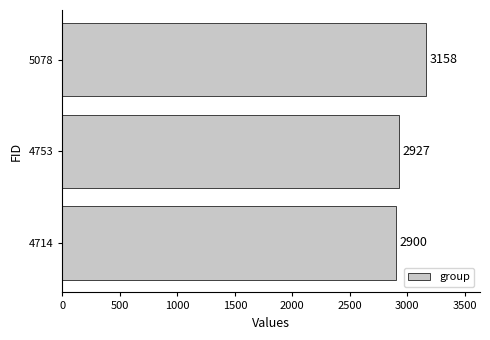

Rank the categories by value from highest to lowest.

5078, 4753, 4714